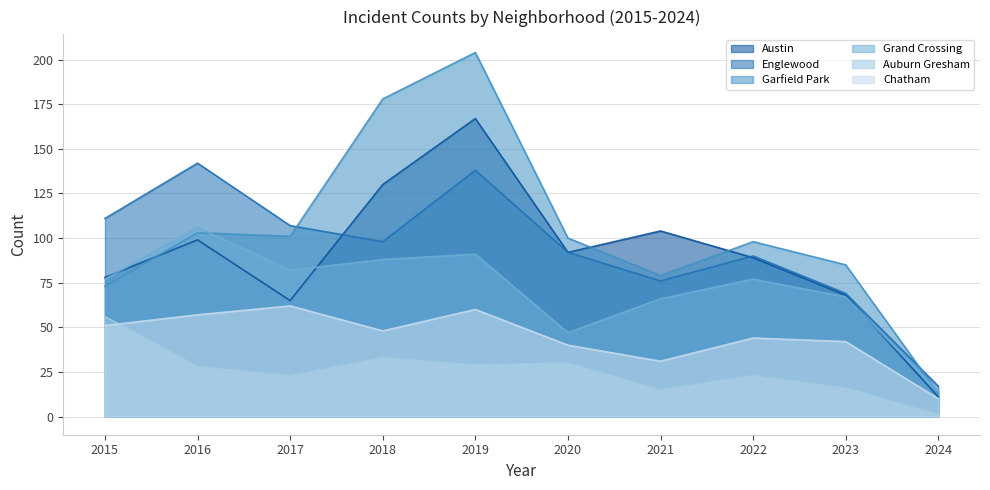

What is the value of the Austin point at the 5th from the left?

167